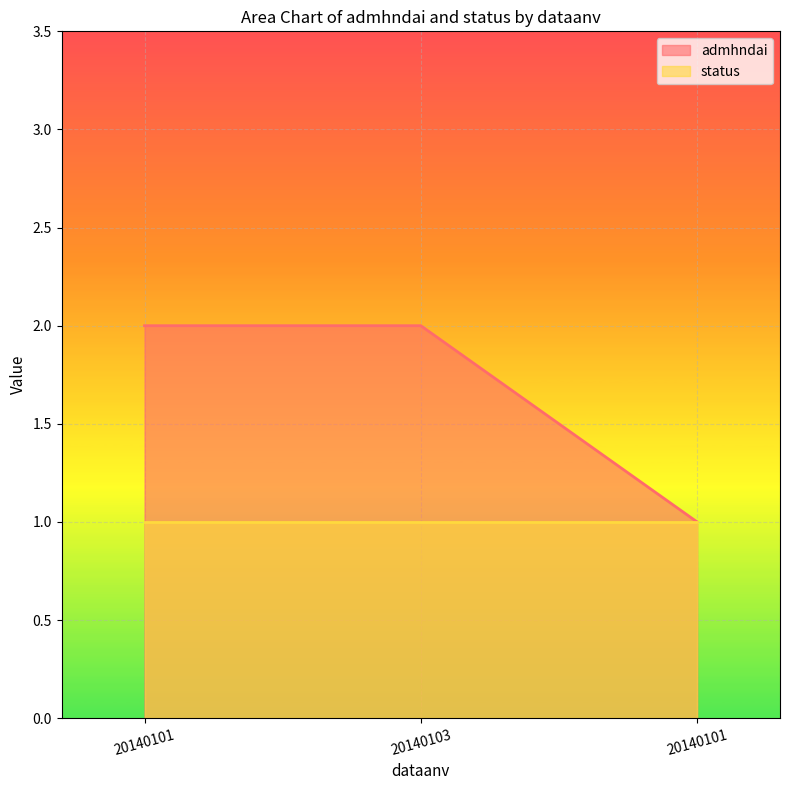

What is the sum of the values at 20140101 and 20140101?

3